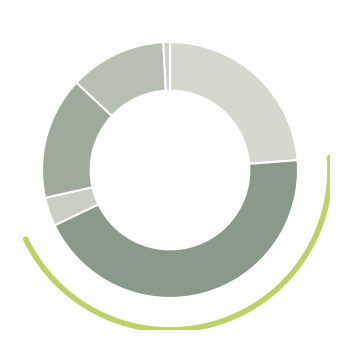

How many segments does this pie chart have?

6